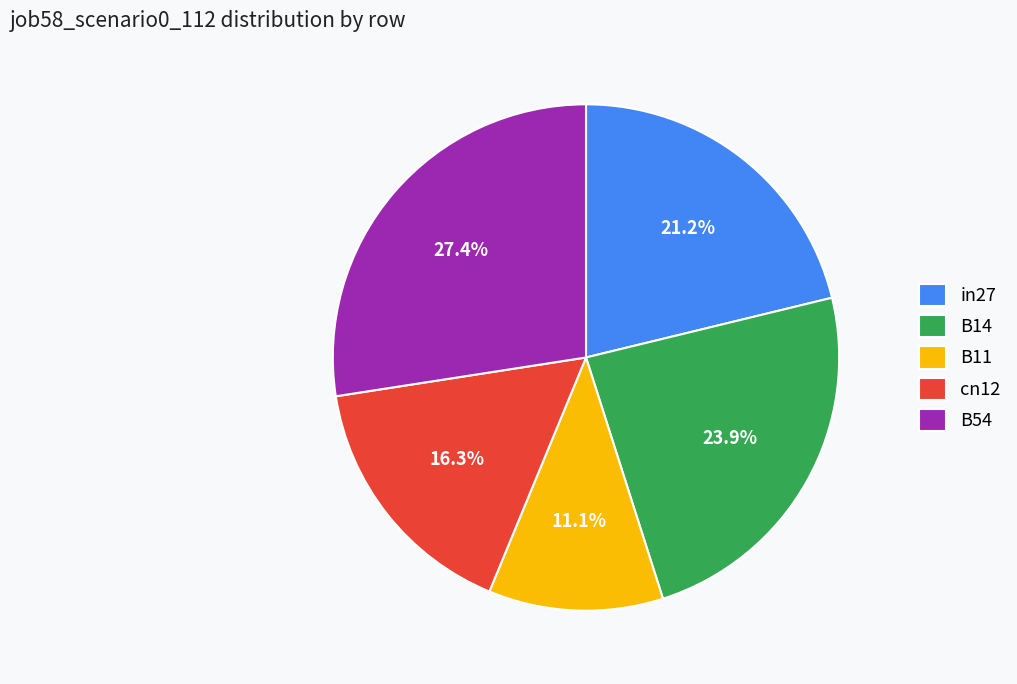

To the nearest percent, what percentage of the pie is cn12?

16%